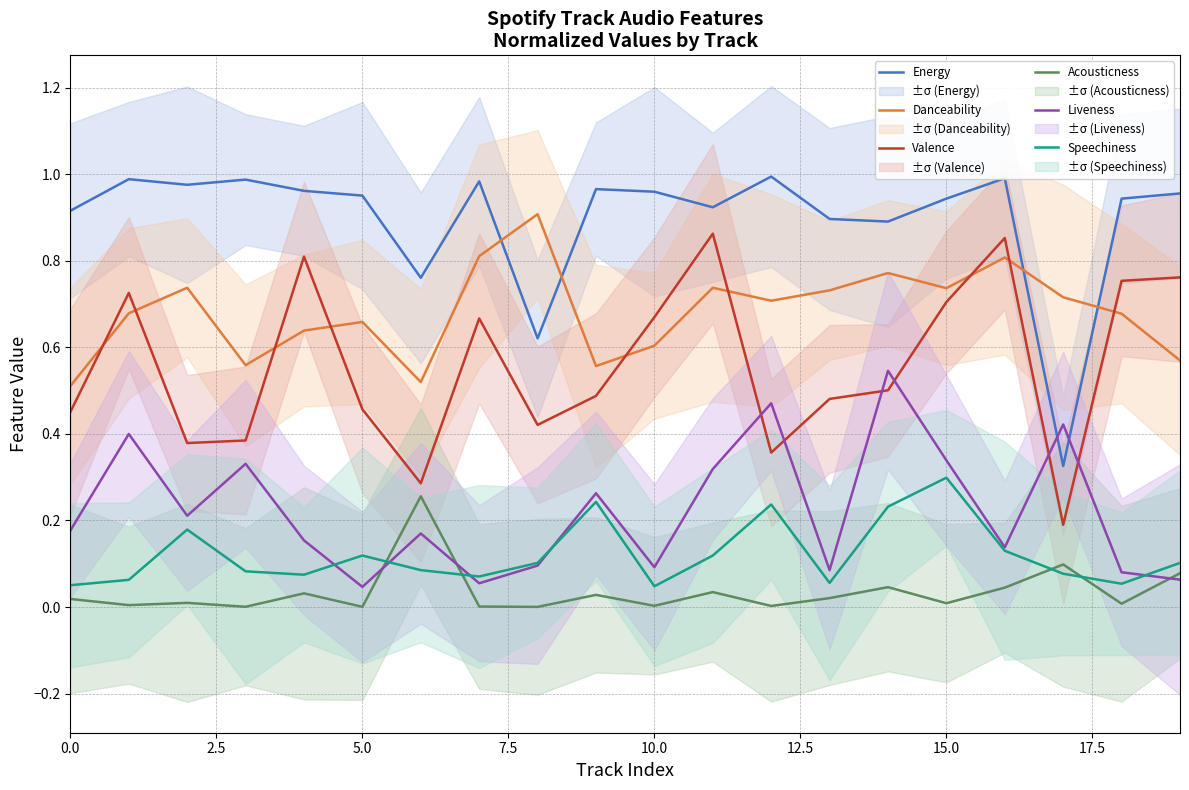

True or false: Energy and Liveness cross at least once.

True